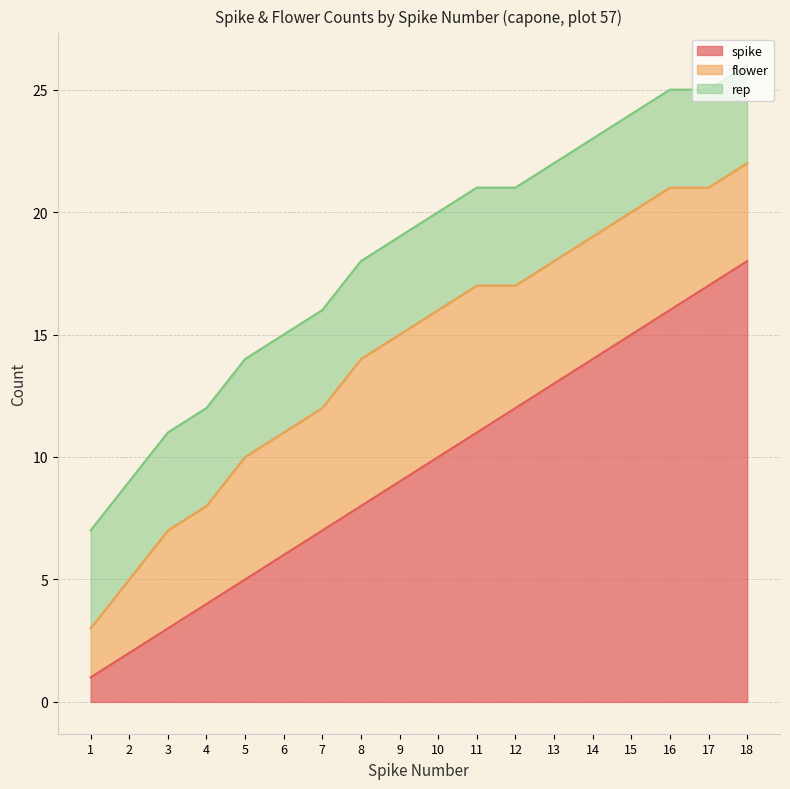

True or false: spike and rep cross at least once.

False